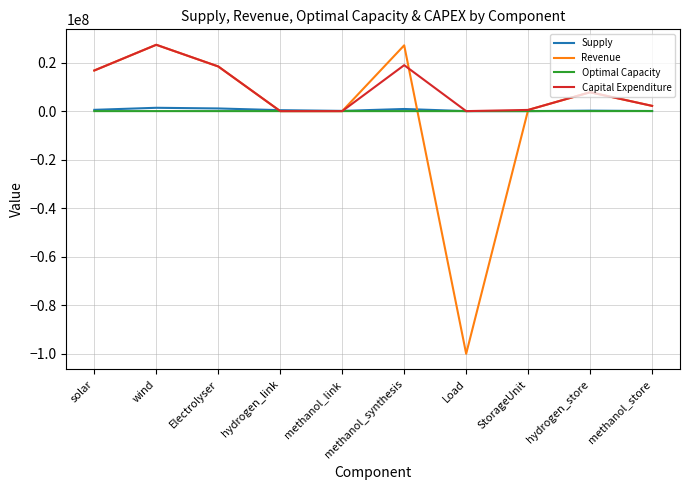

Is this an area chart (filled region under the line)?

No